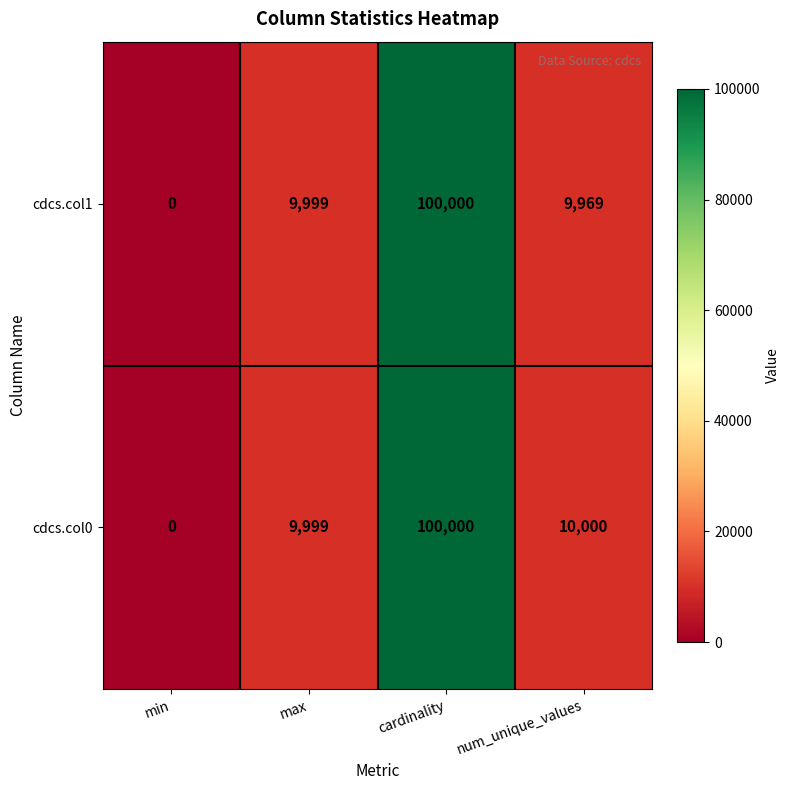

Reading left to right, list all the values displayed in this chart.

cdcs.col1: 0	9999	100000	9969
cdcs.col0: 0	9999	100000	10000